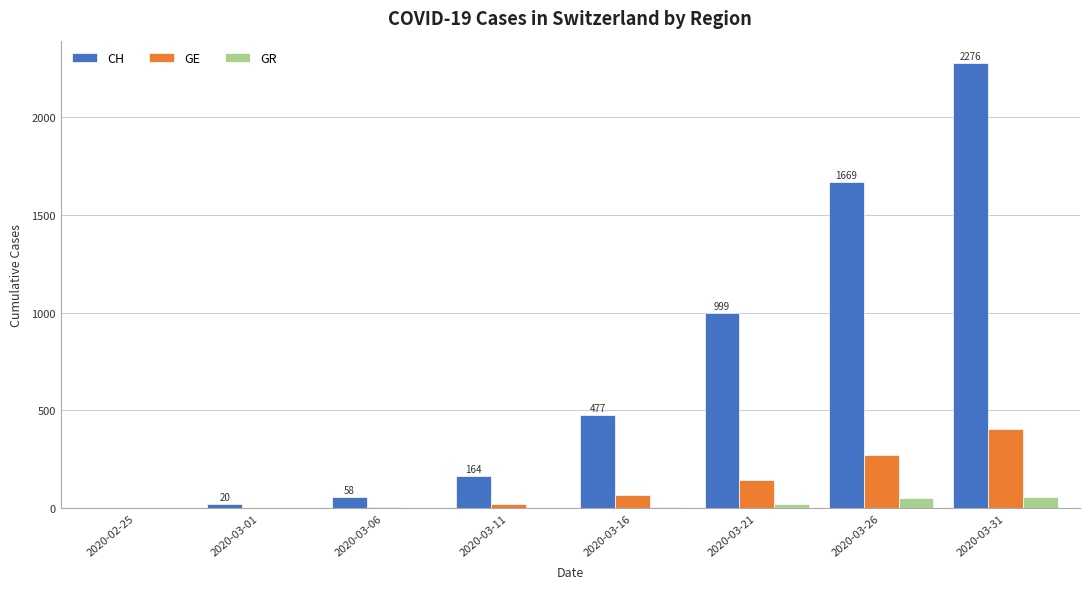

At which category is the sum across all series the highest?

2020-03-31